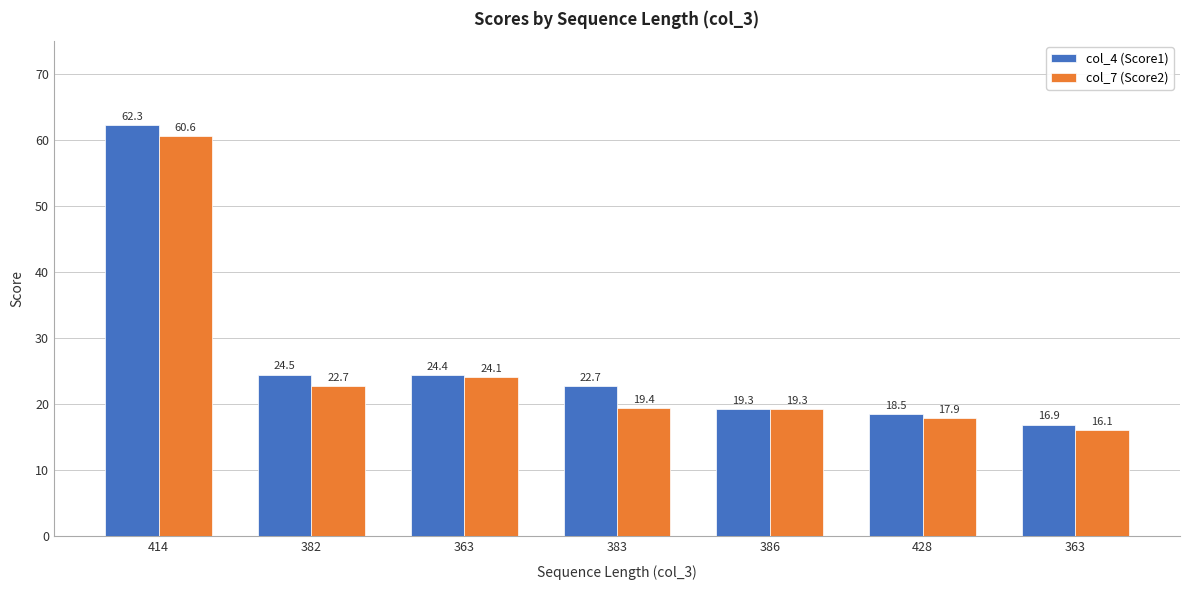

At which category is the sum across all series the highest?

414